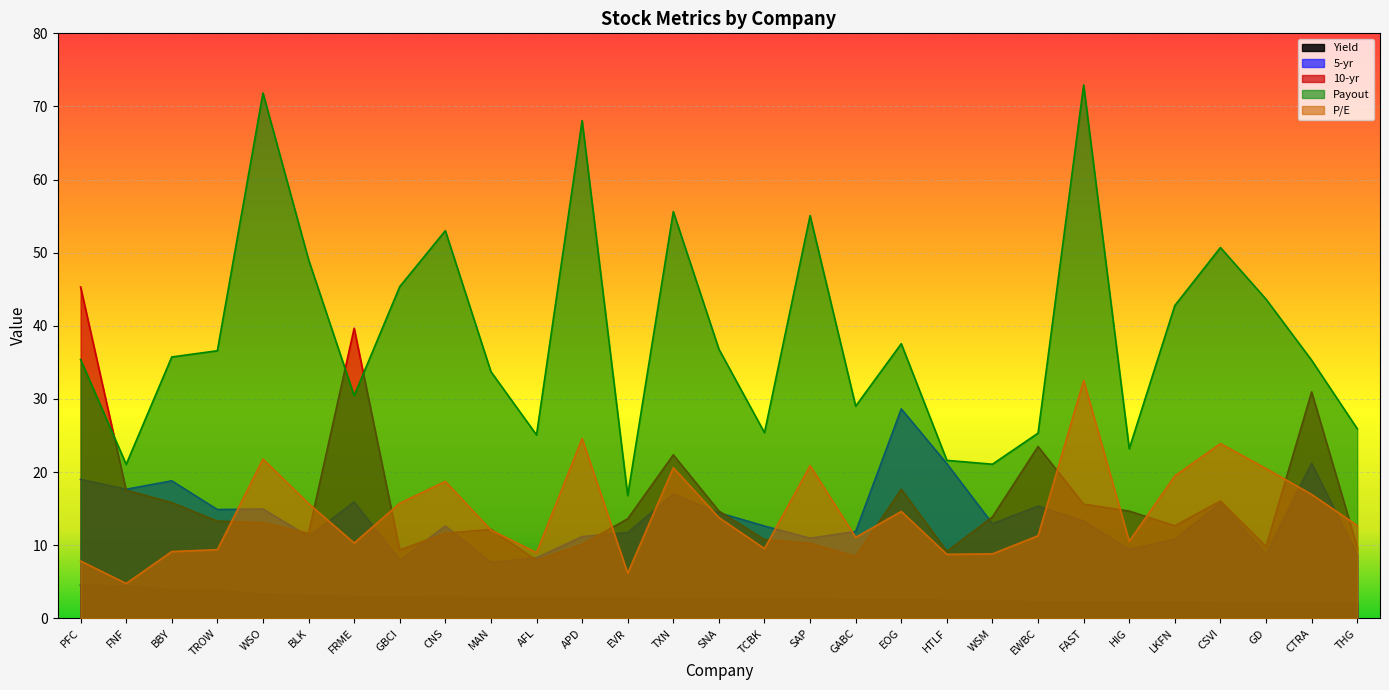

What is the greatest value displayed?

72.9